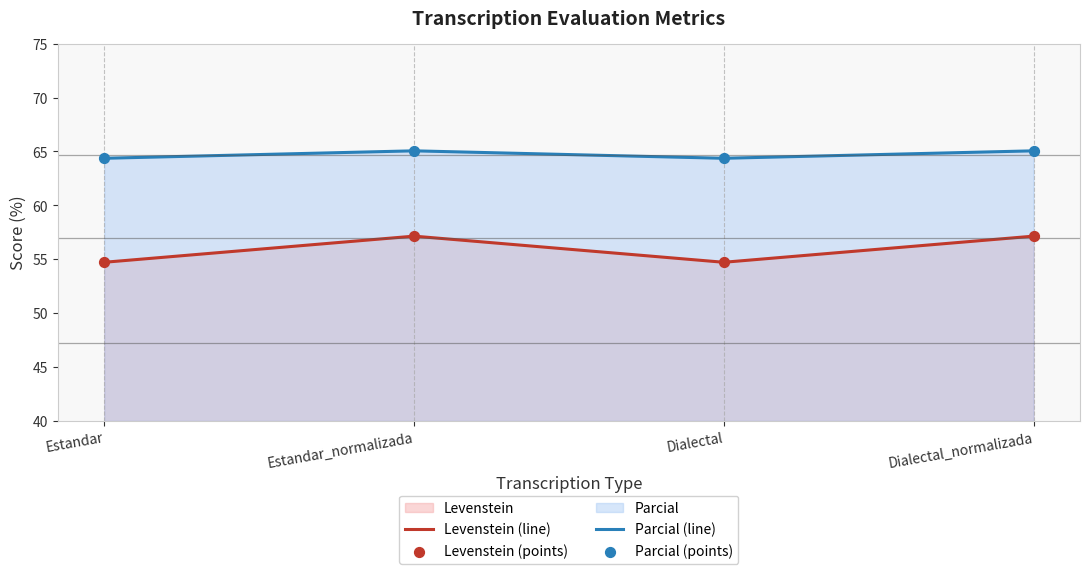

At how many categories does at least one series exceed 54?

4